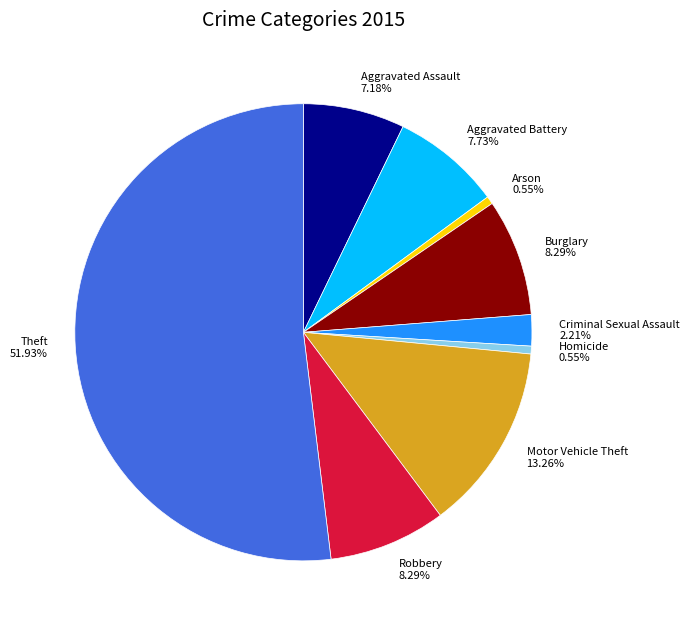

How many segments does this pie chart have?

9